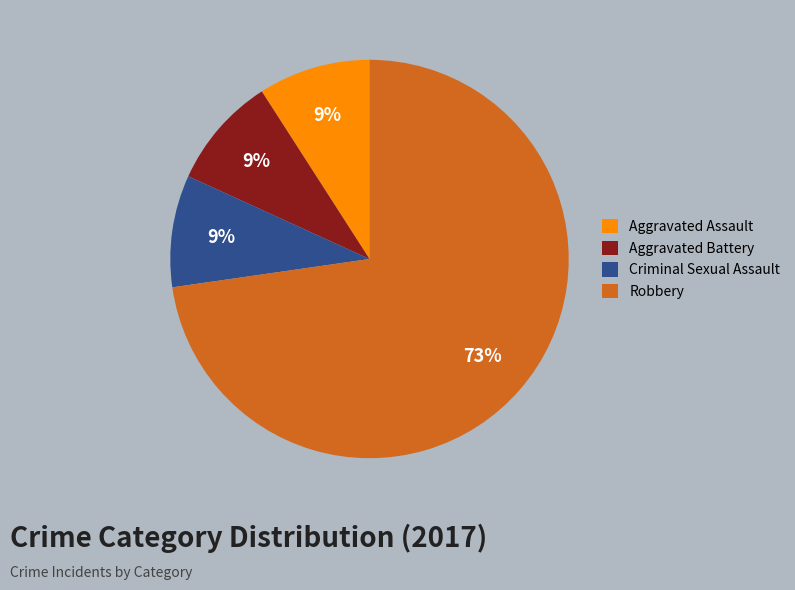

To the nearest percent, what is the combined percentage of Aggravated Assault and Criminal Sexual Assault?

18%